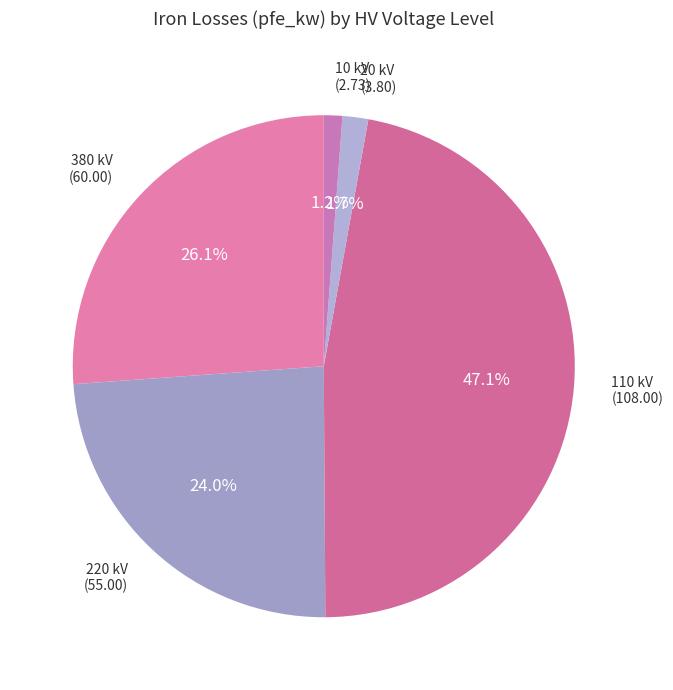

Does any single category account for the majority?

No